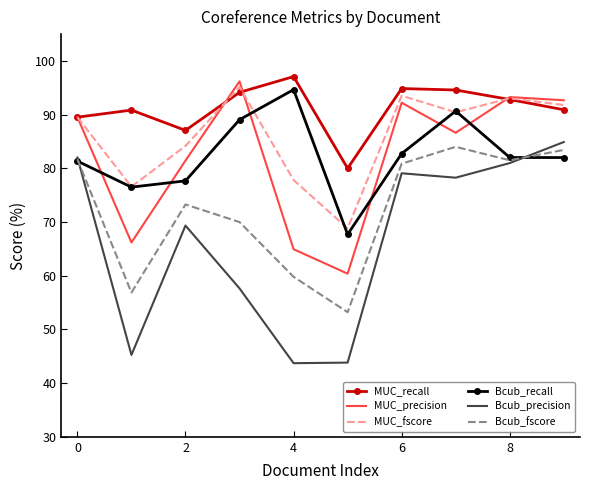

What is the average value of the Bcub_fscore series?

72.5